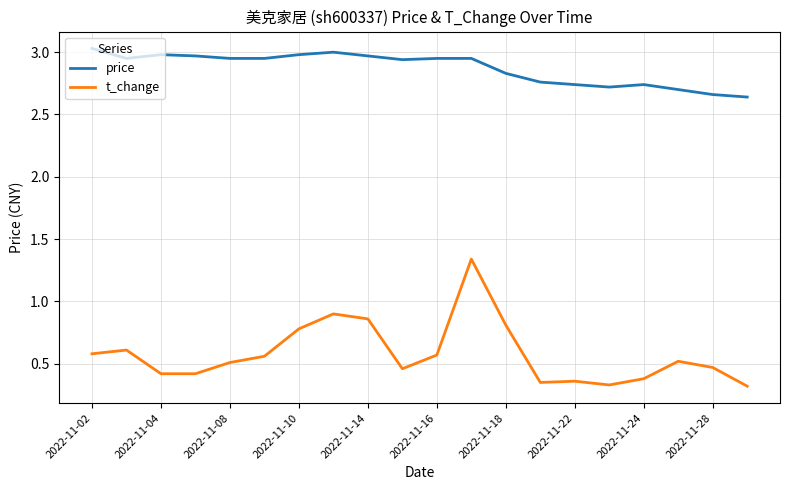

Which series has the largest range (max minus min)?

t_change